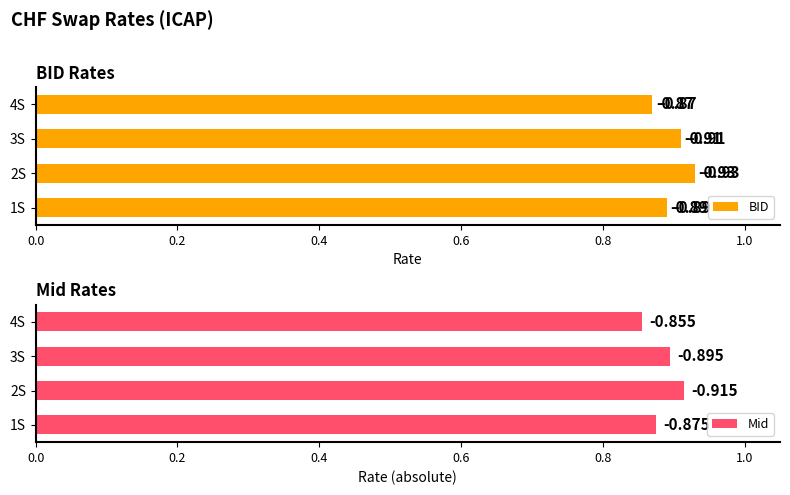

What is the difference between the maximum and minimum values in the Mid series?

0.1